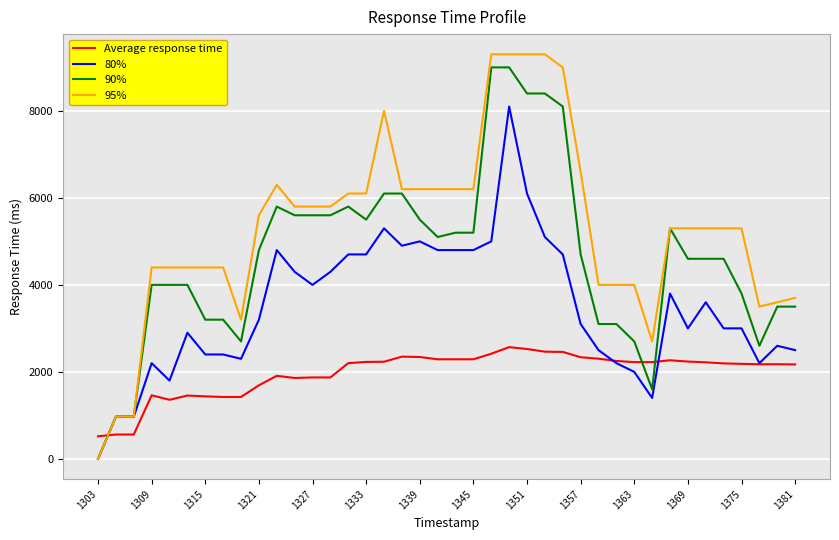

How many series are shown in this chart?

4